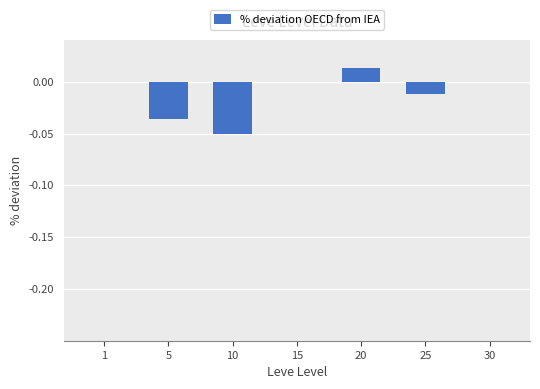

How many series are shown in this chart?

1